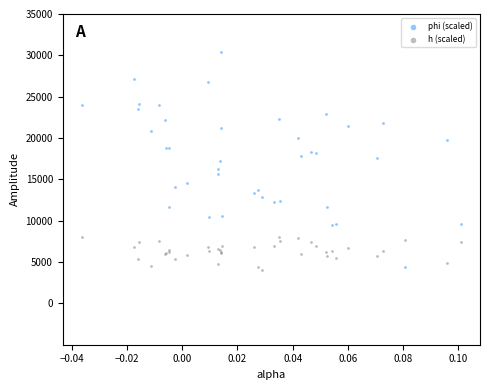

Which series has the largest Y range (max minus min)?

phi (scaled)